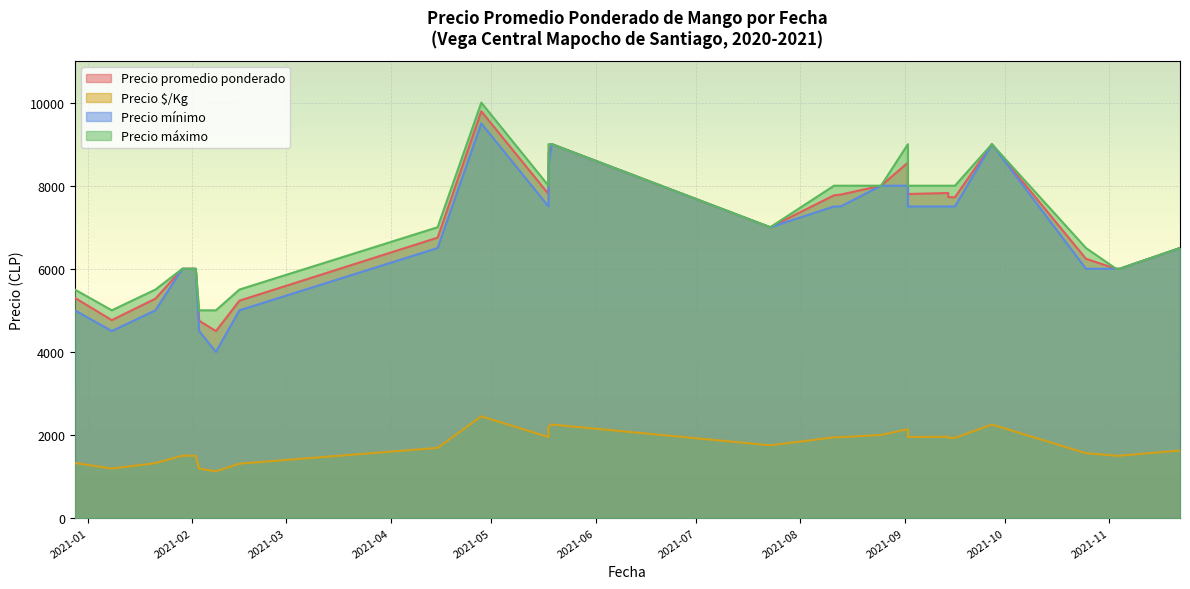

At which label does Precio máximo reach its peak?

2021-04-28